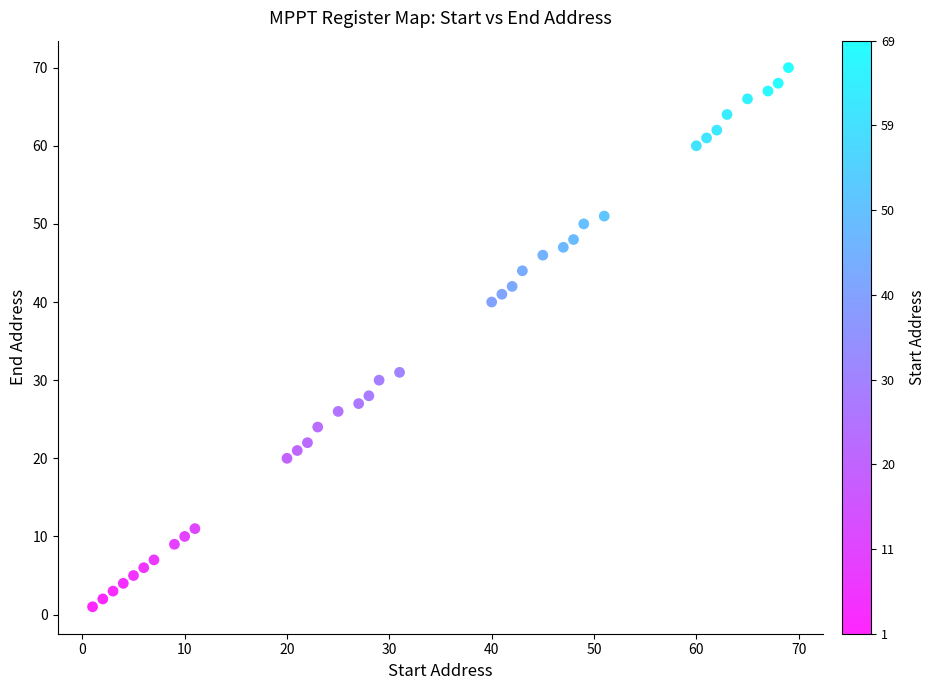

What is the range of Y values (max minus min)?

69